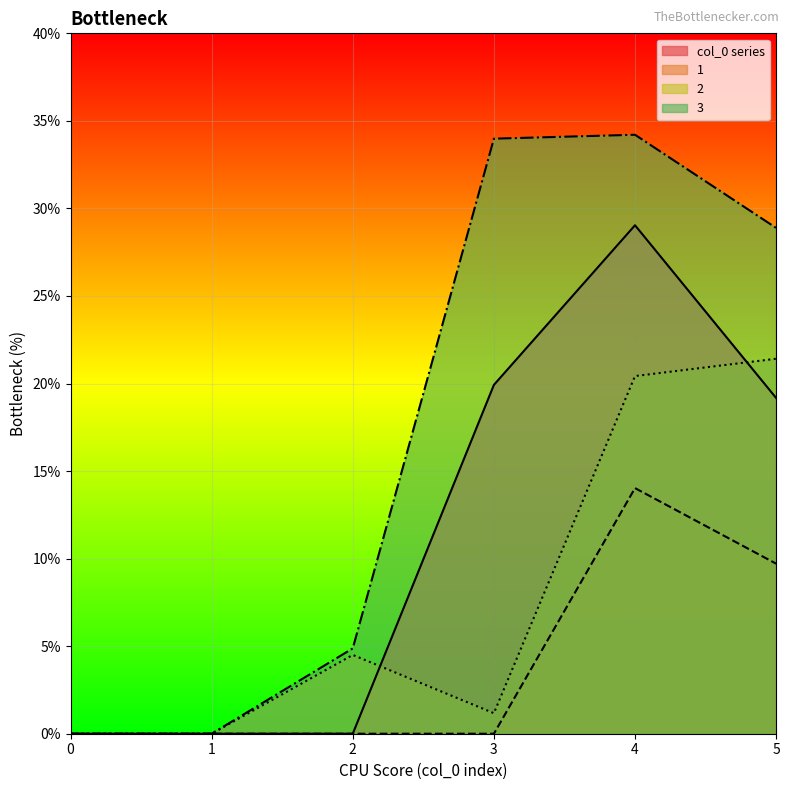

Does the chart display data point markers on the line(s)?

No